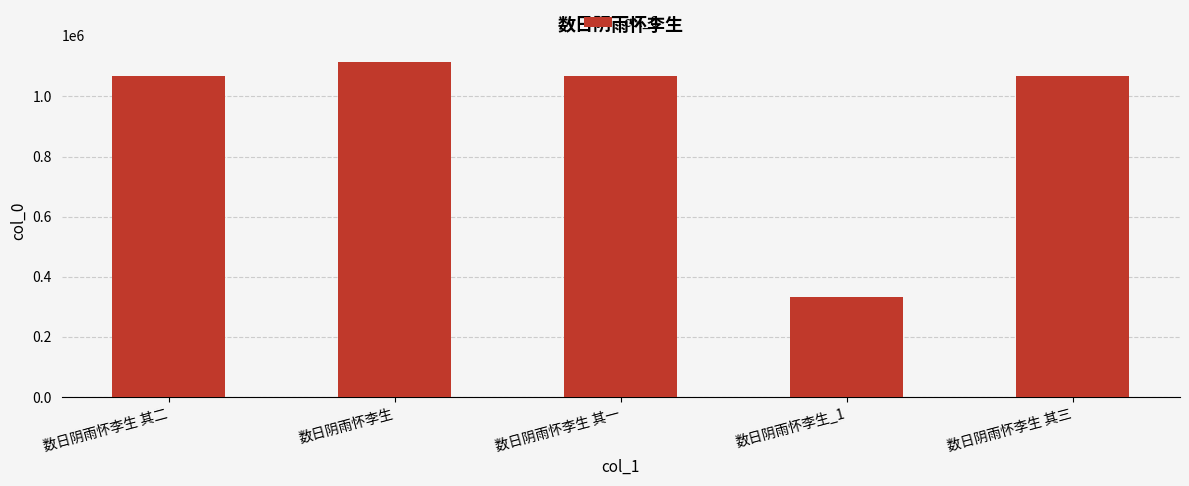

What is the ratio of the value at 数日阴雨怀李生 to the value at 数日阴雨怀李生 其一?

1.0